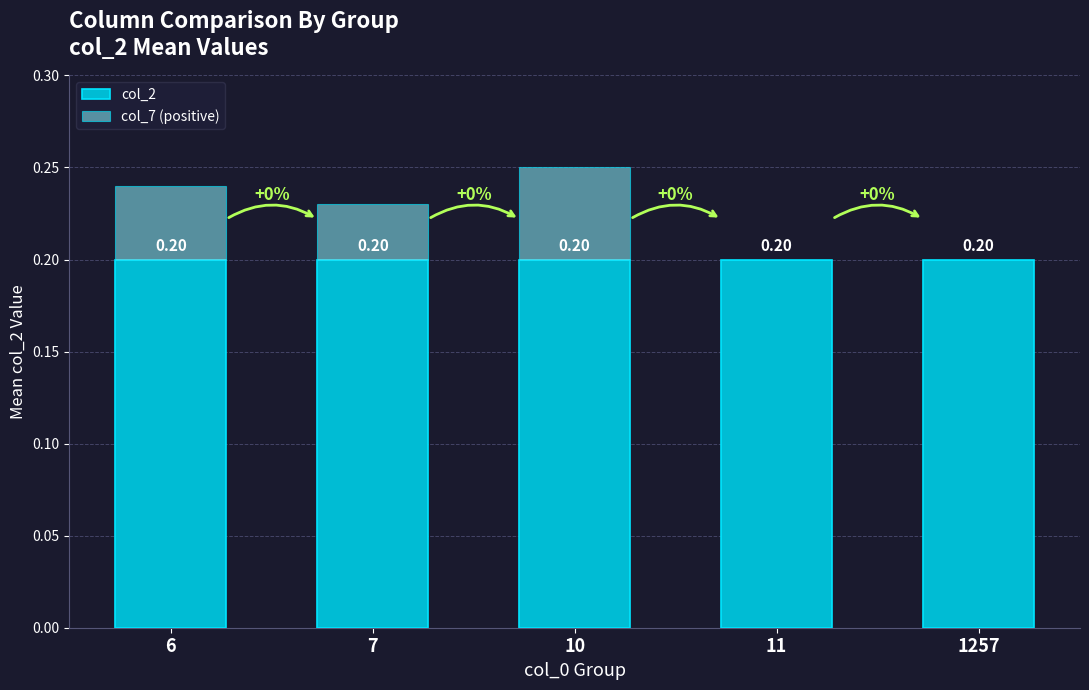

At which category is the sum across all series the highest?

10